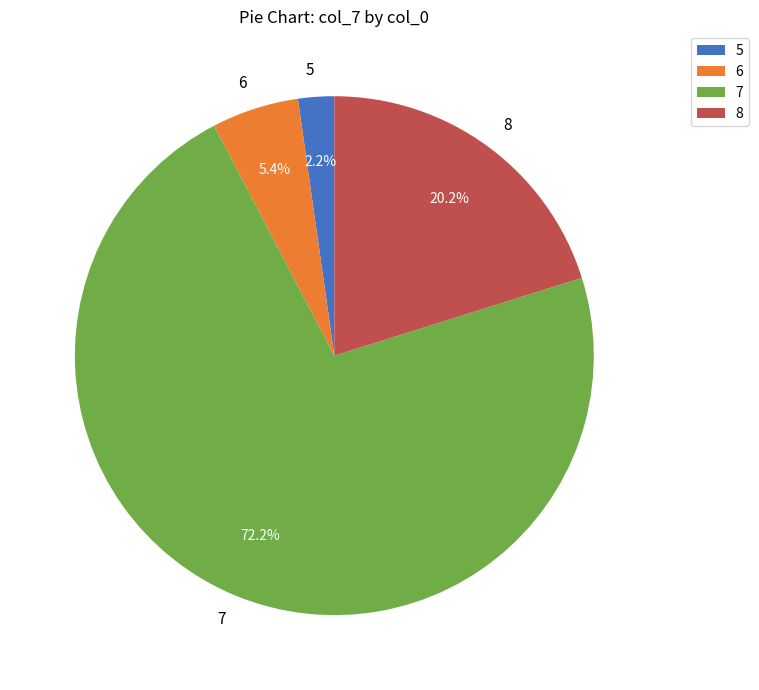

Rank the categories by value from lowest to highest.

5, 6, 8, 7